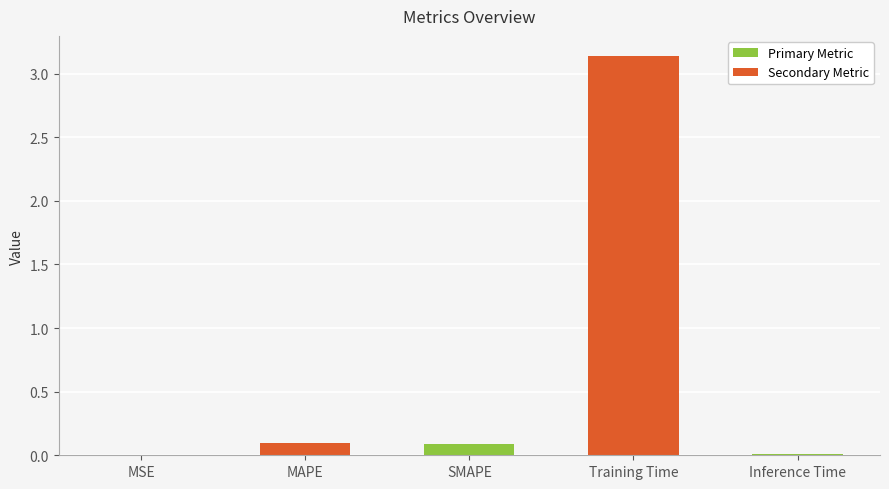

What is the sum of all values?

3.3